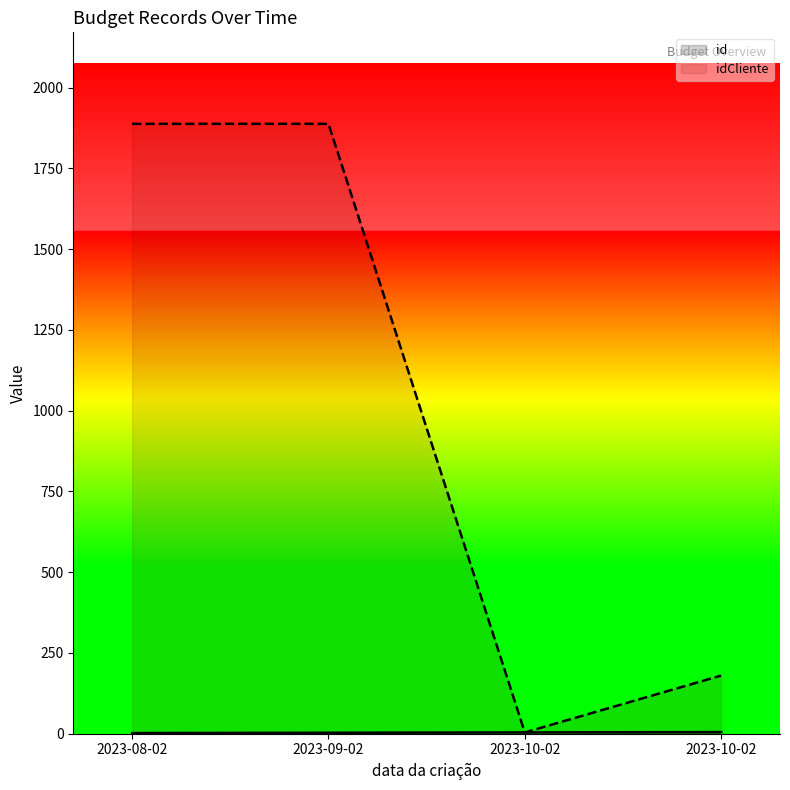

True or false: idCliente has more than 2 points higher than both neighbors.

False